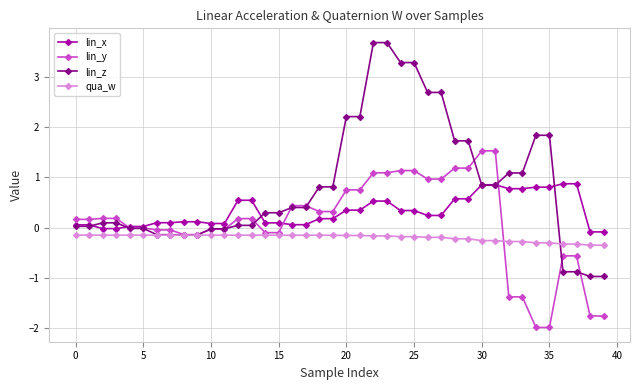

True or false: qua_w and lin_x intersect in this chart.

False